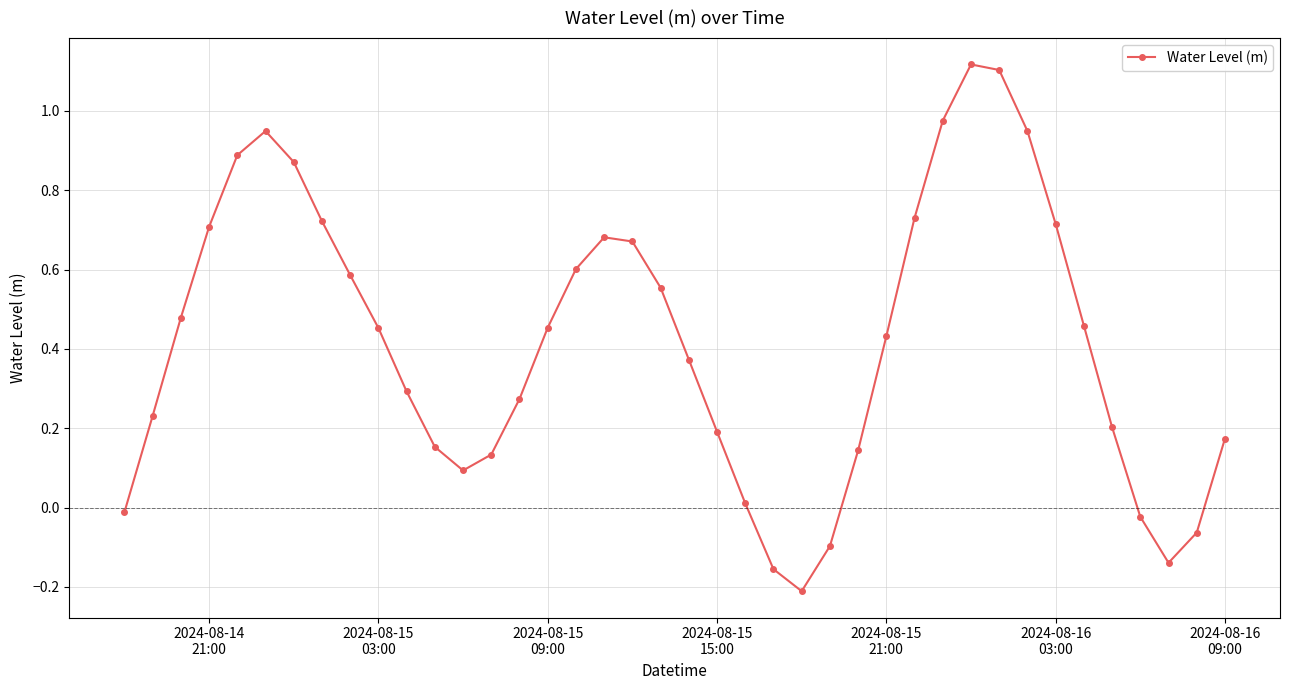

How many interior local peaks (higher than both neighbors) does the data have?

3